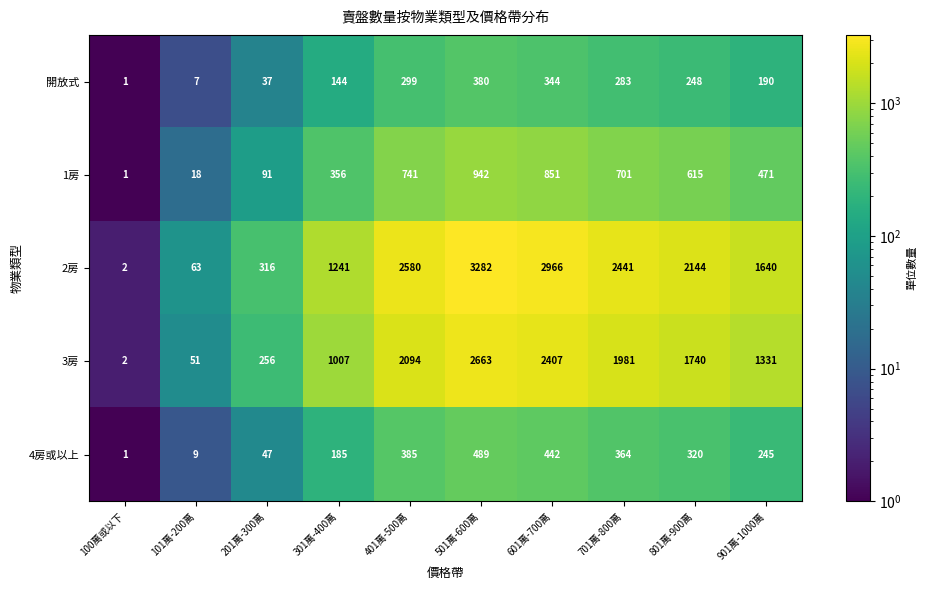

Where does the 4房或以上 series first go above 320?

401萬-500萬